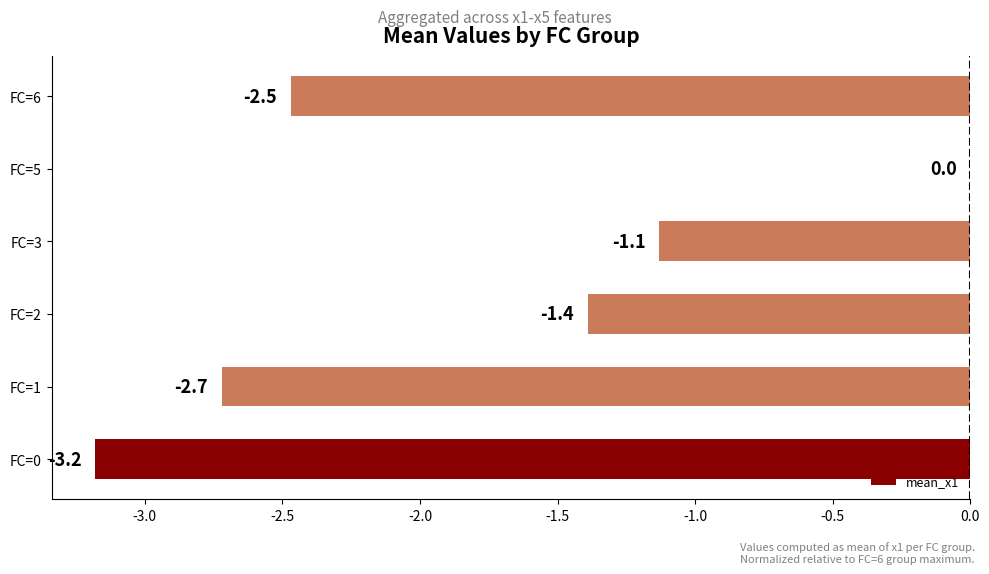

What is the sum of all values?

-10.9